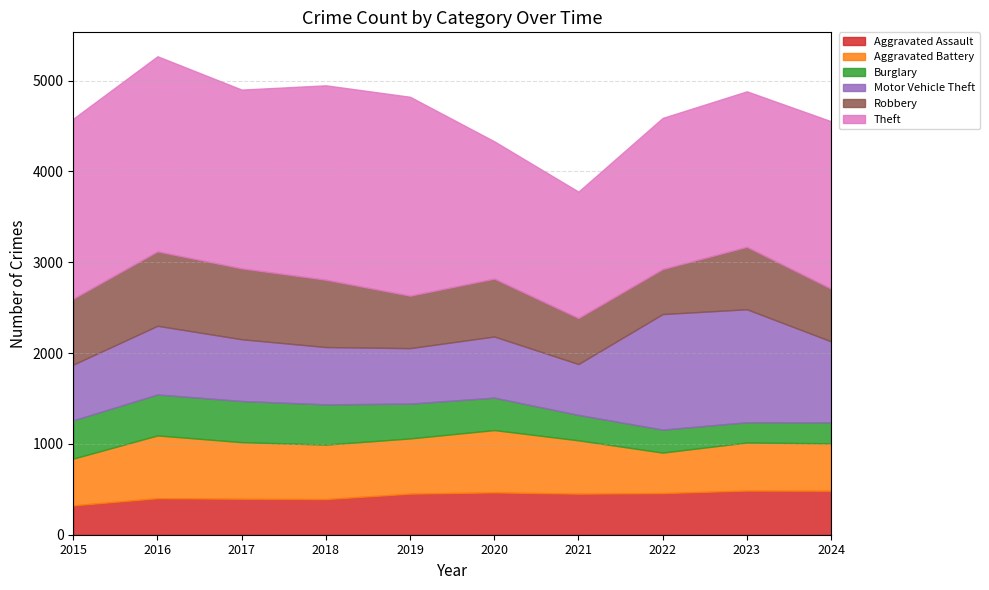

How many data points does each series have?

10